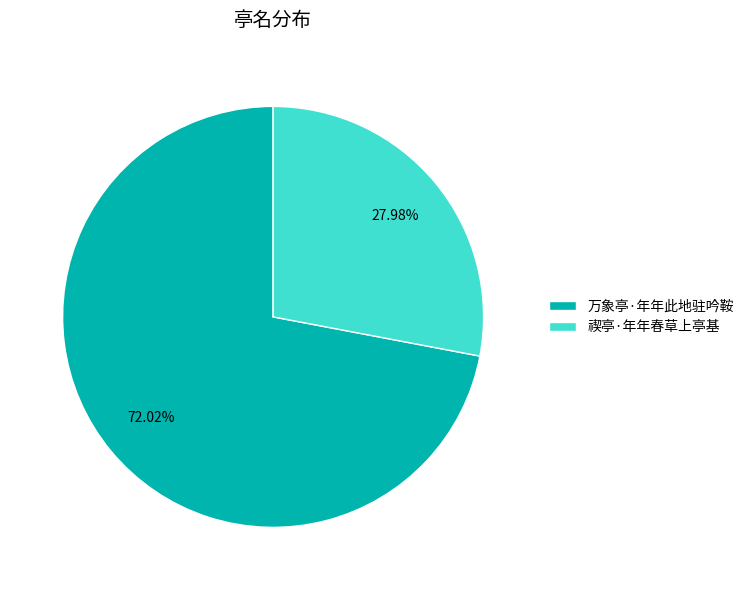

To the nearest percent, what portion does 禊亭·年年春草上亭基 represent?

28%